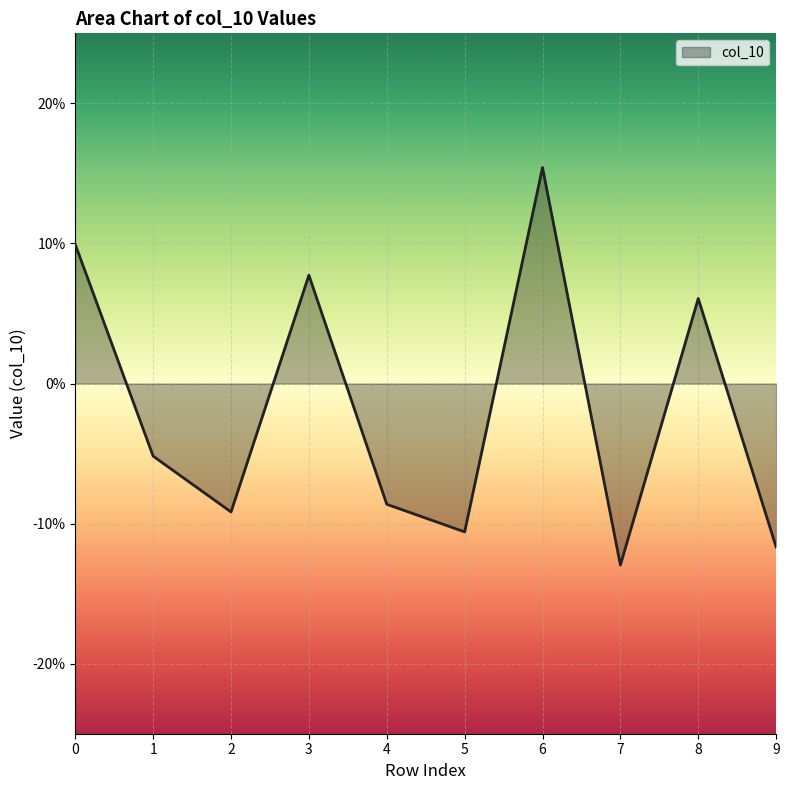

Which label corresponds to the smallest value in the chart?

7